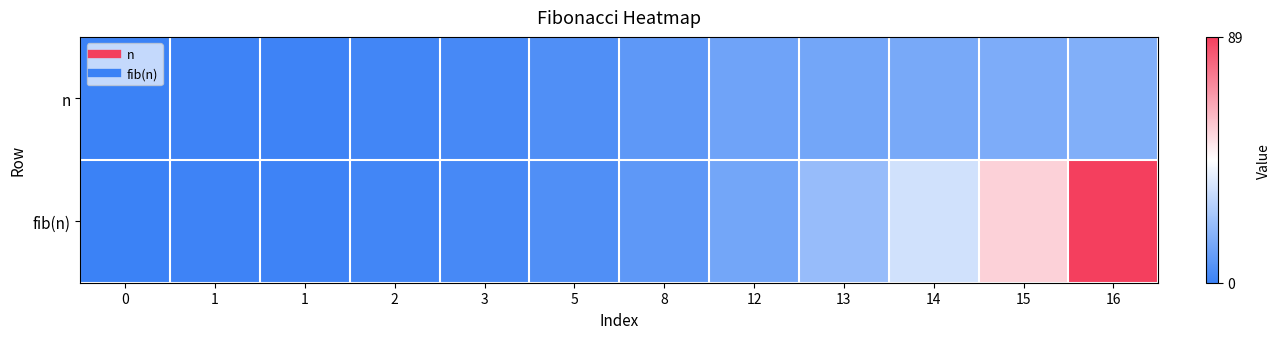

How many categories are shown in the chart?

12